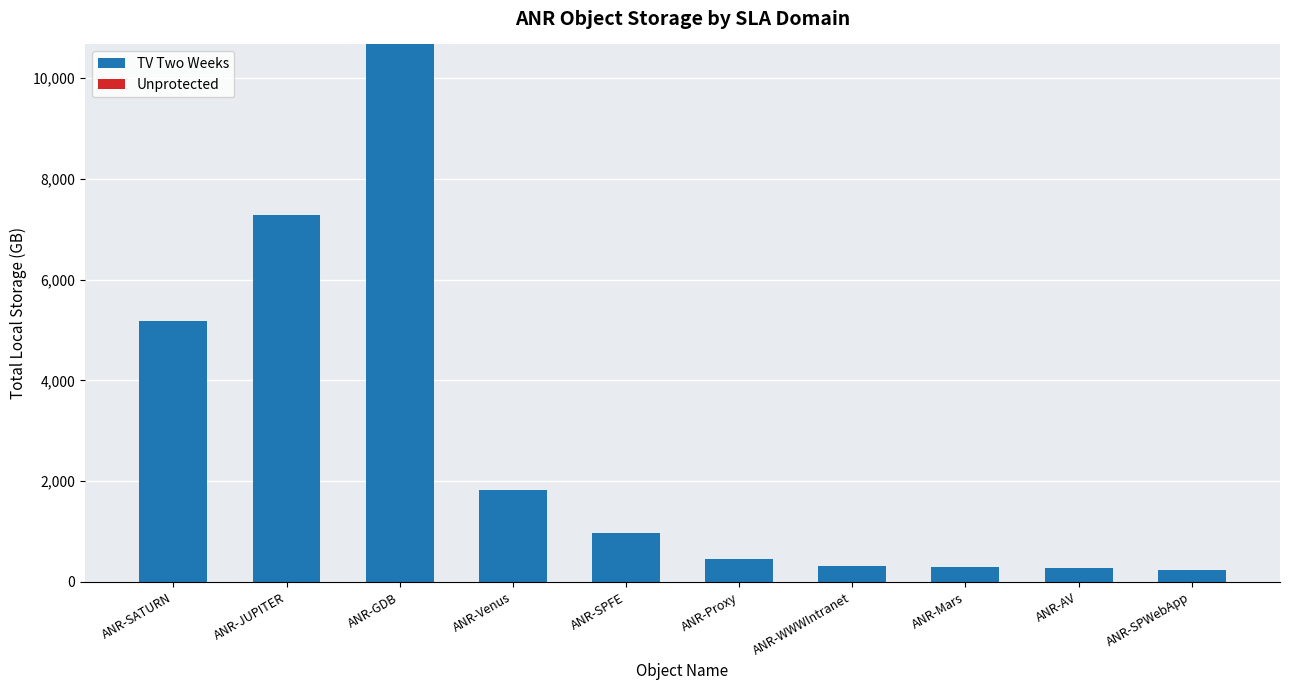

At which category does the chart reach its peak across all series?

ANR-GDB